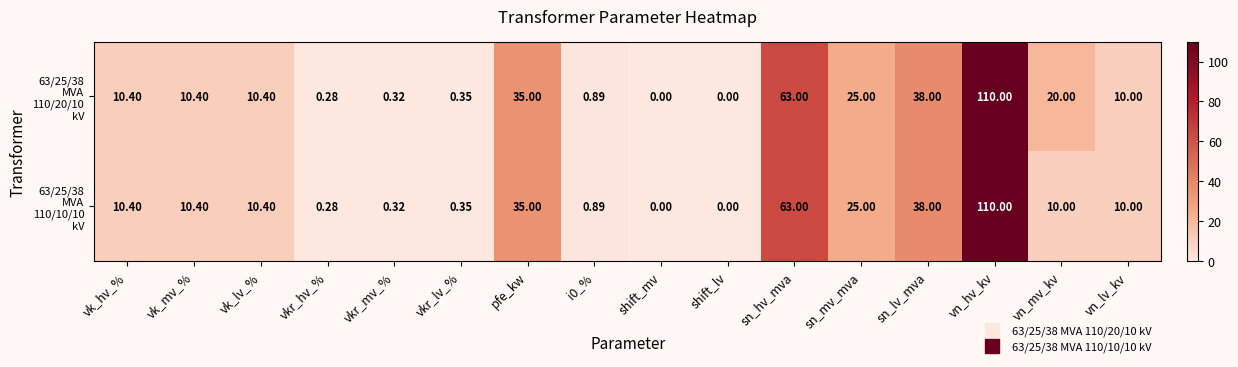

At which category is the sum across all series the highest?

vn_hv_kv